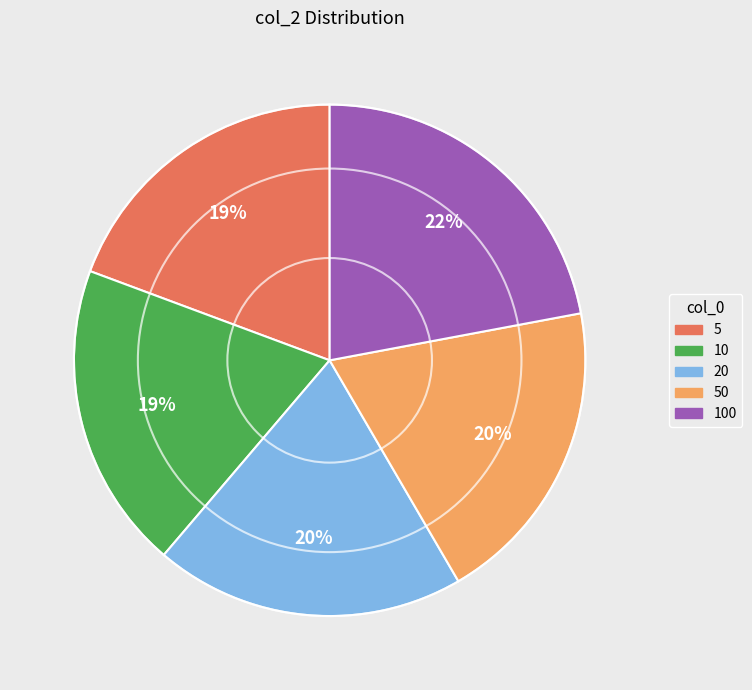

Which category has the biggest portion of the pie?

100